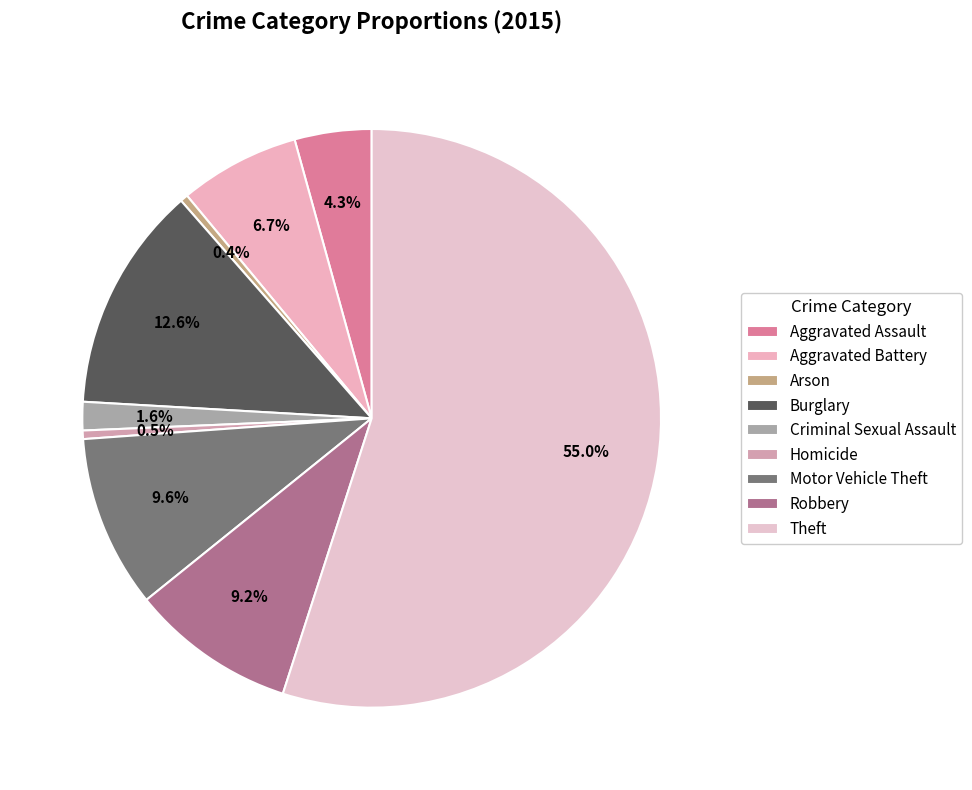

What is the ratio of the value at Aggravated Battery to the value at Burglary?

0.5